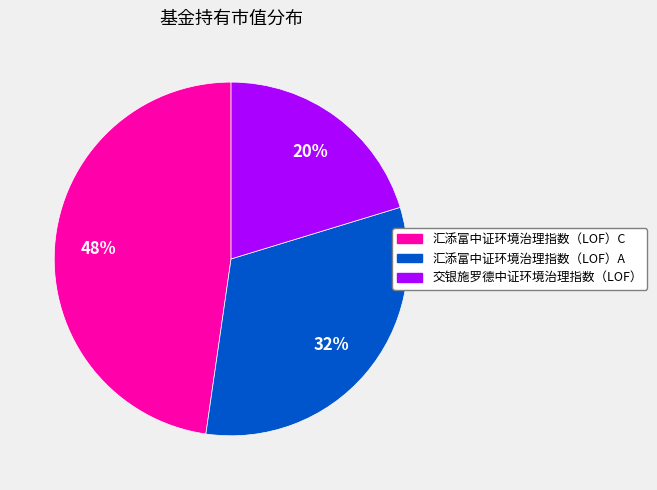

How many slices are in this pie chart?

3